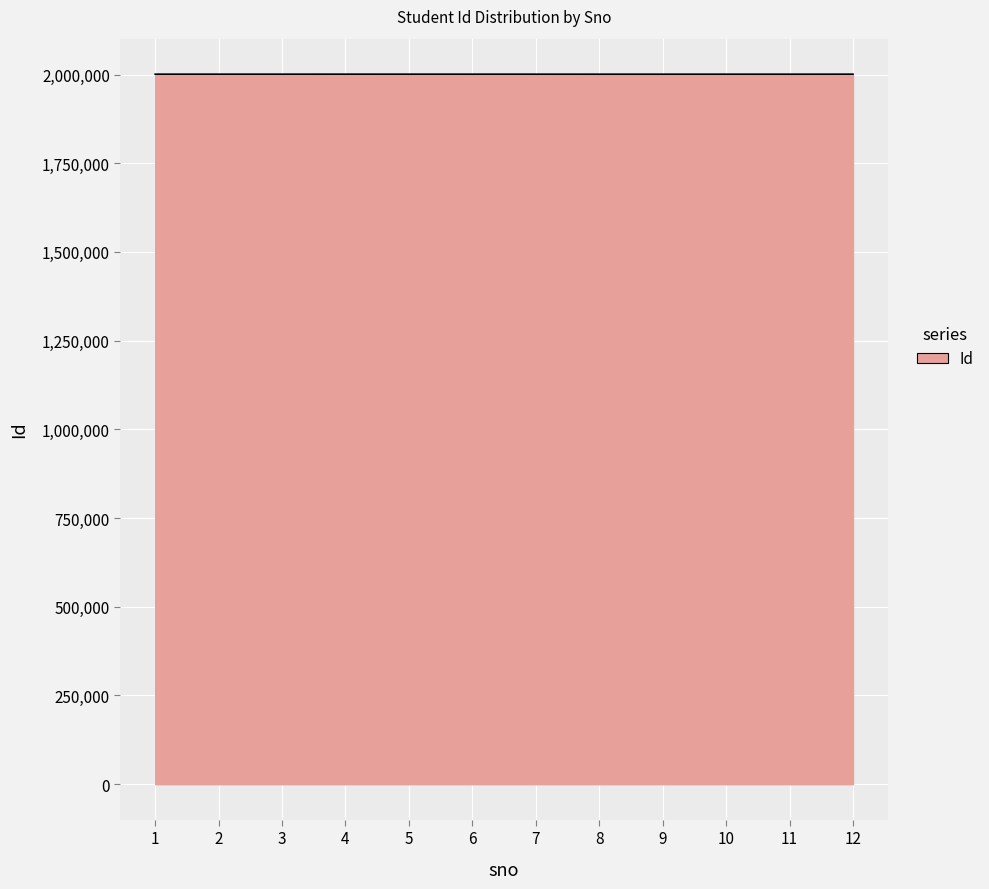

Is it true that the value at 5 is 2001063?

True